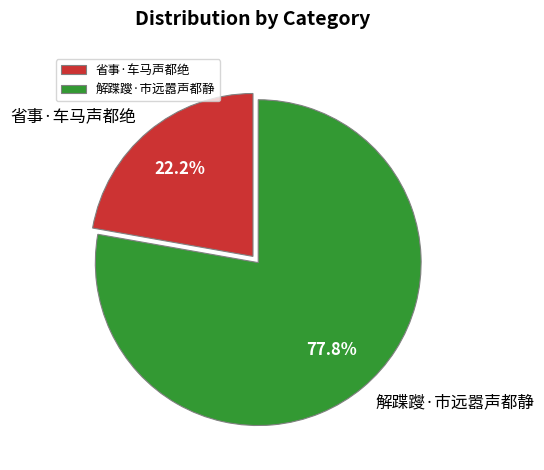

Between 省事·车马声都绝 and 解蹀躞·市远嚣声都静, which is larger?

解蹀躞·市远嚣声都静